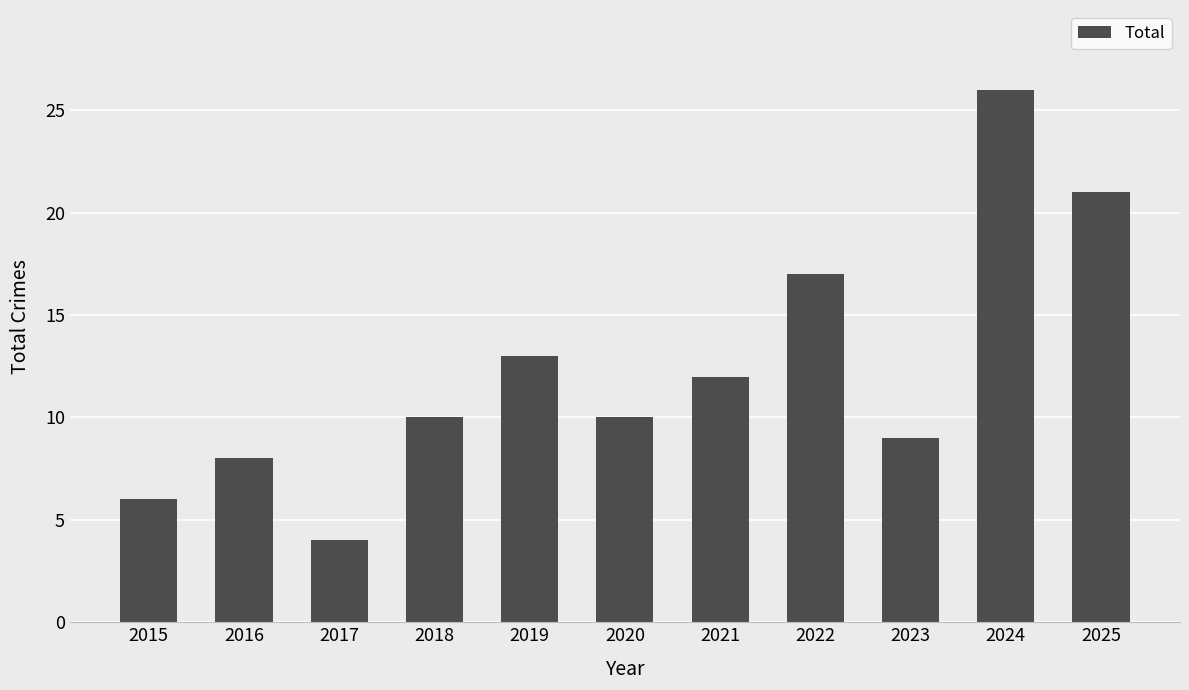

Approximately how many times larger is the value at 2015 compared to 2019?

0.5